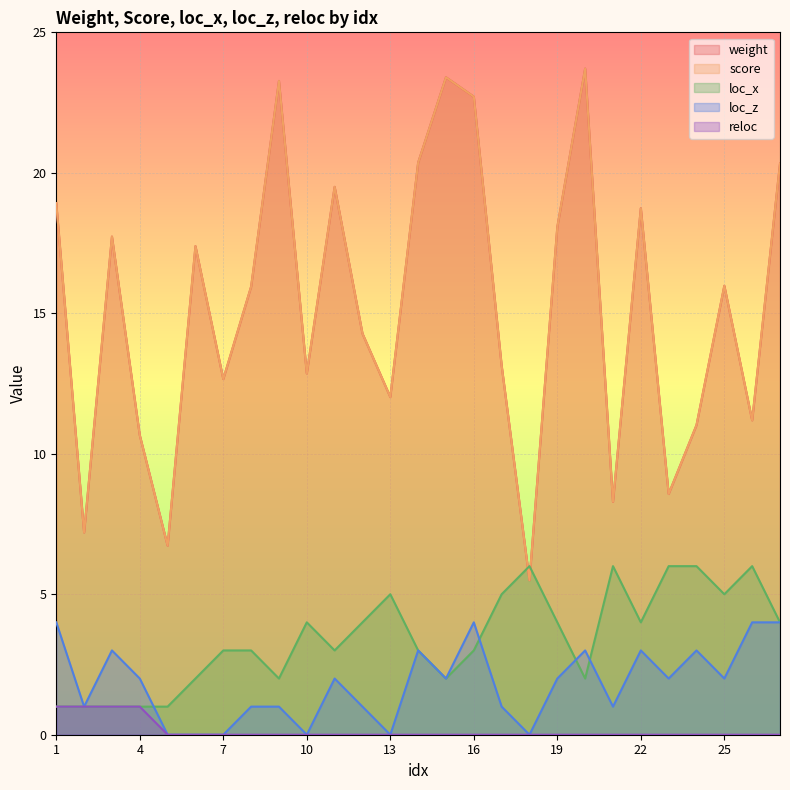

Which series has the widest spread of values?

weight